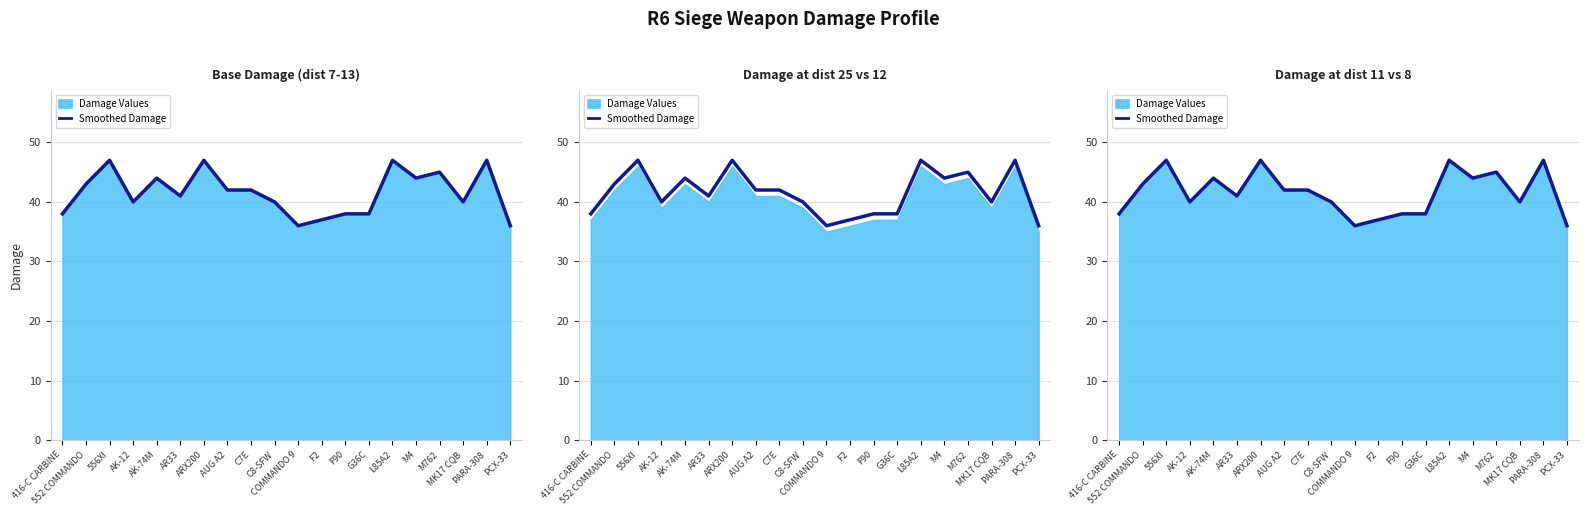

List the labels in order of value, largest first.

556XI, ARX200, L85A2, PARA-308, M762, AK-74M, M4, 552 COMMANDO, AUG A2, C7E, AR33, AK-12, C8-SFW, MK17 CQB, 416-C CARBINE, F90, G36C, F2, COMMANDO 9, PCX-33